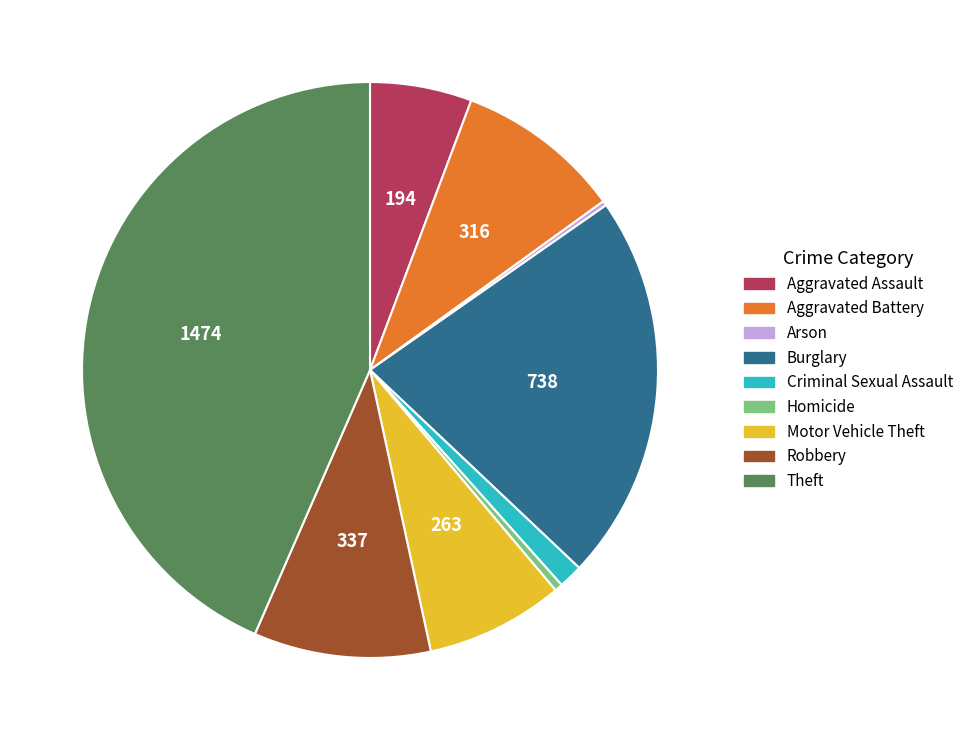

True or false: Motor Vehicle Theft accounts for 8% of the total.

True